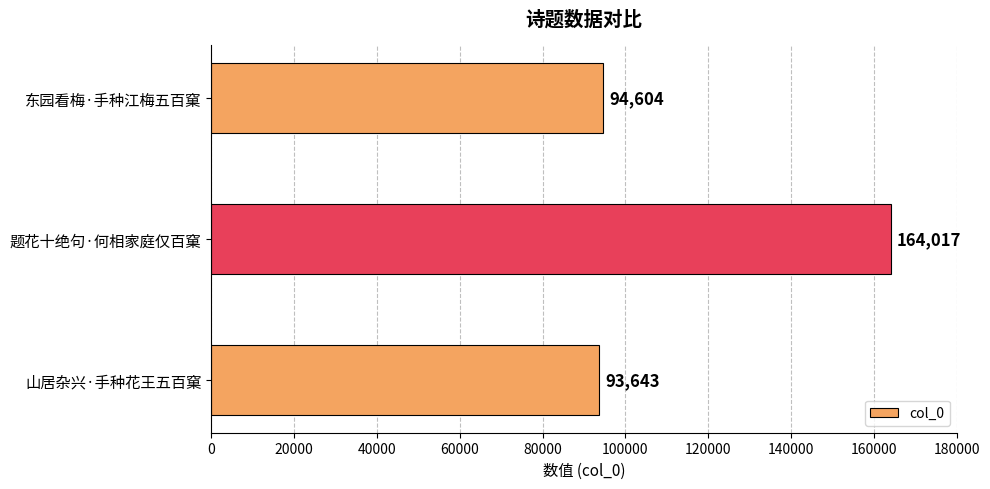

At which label is the value closest to 128830?

东园看梅·手种江梅五百窠